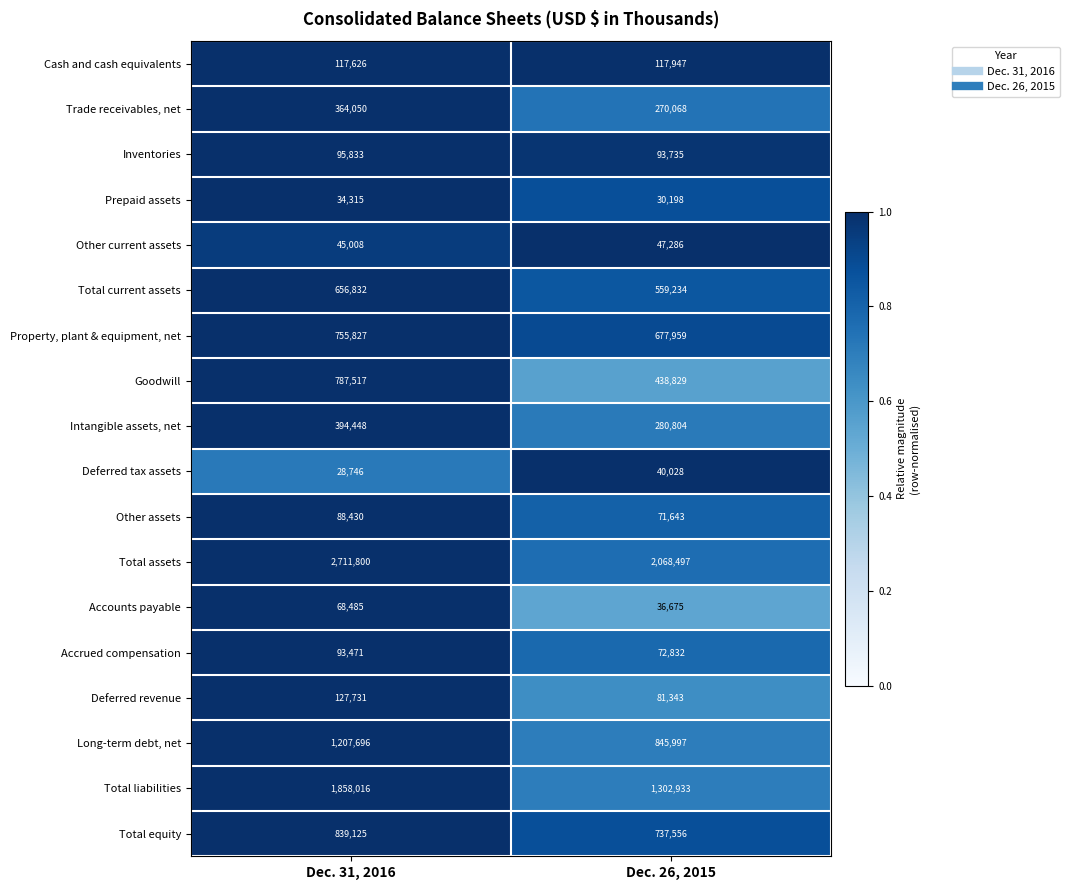

What is the total value across all series at Dec. 31, 2016?

10274956